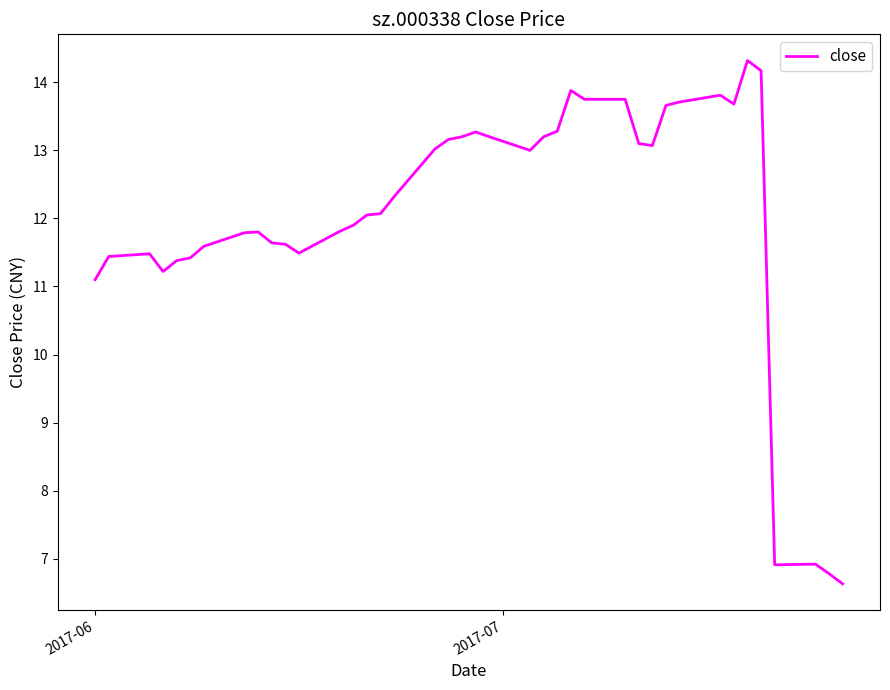

What is the maximum value shown in the chart?

14.3